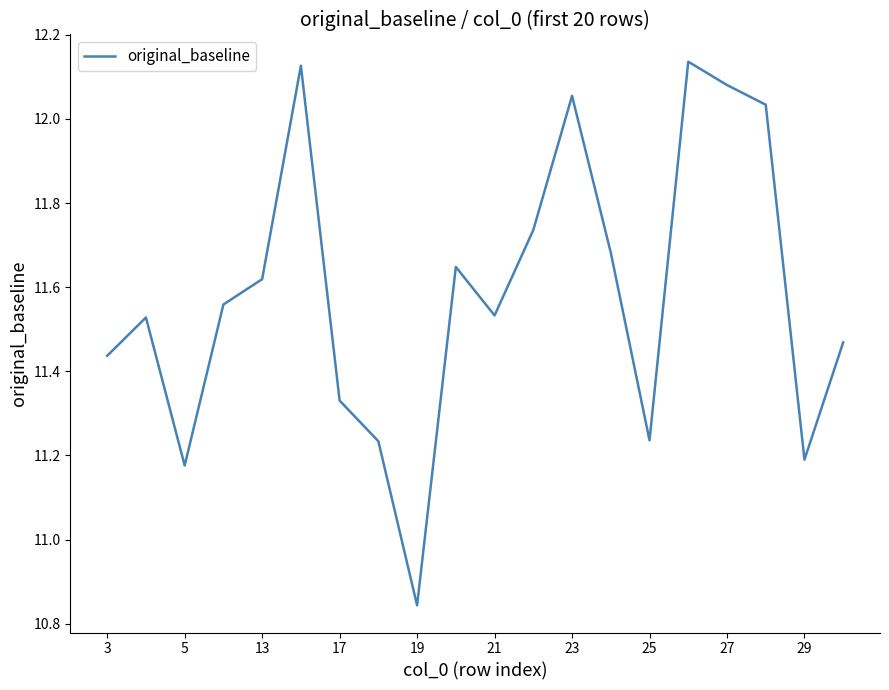

What is the difference between the maximum and minimum values?

1.3